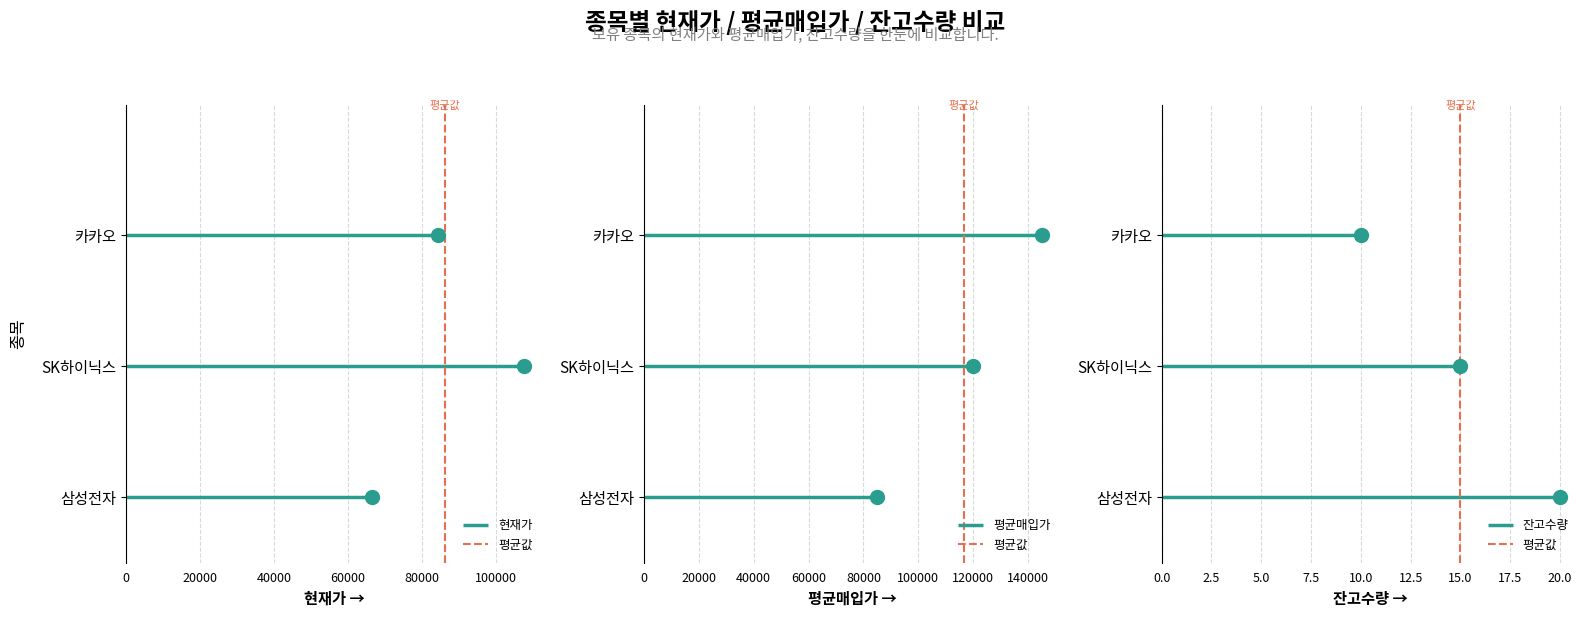

Is it true that the value at 15.0 is 0?

True